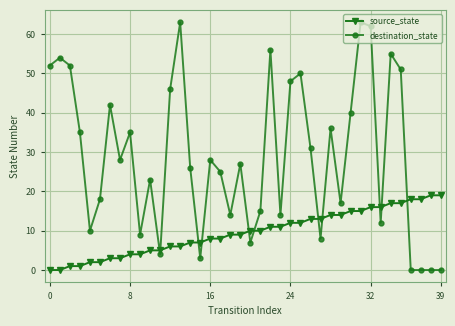

How many data points in destination_state are less than 28?

20